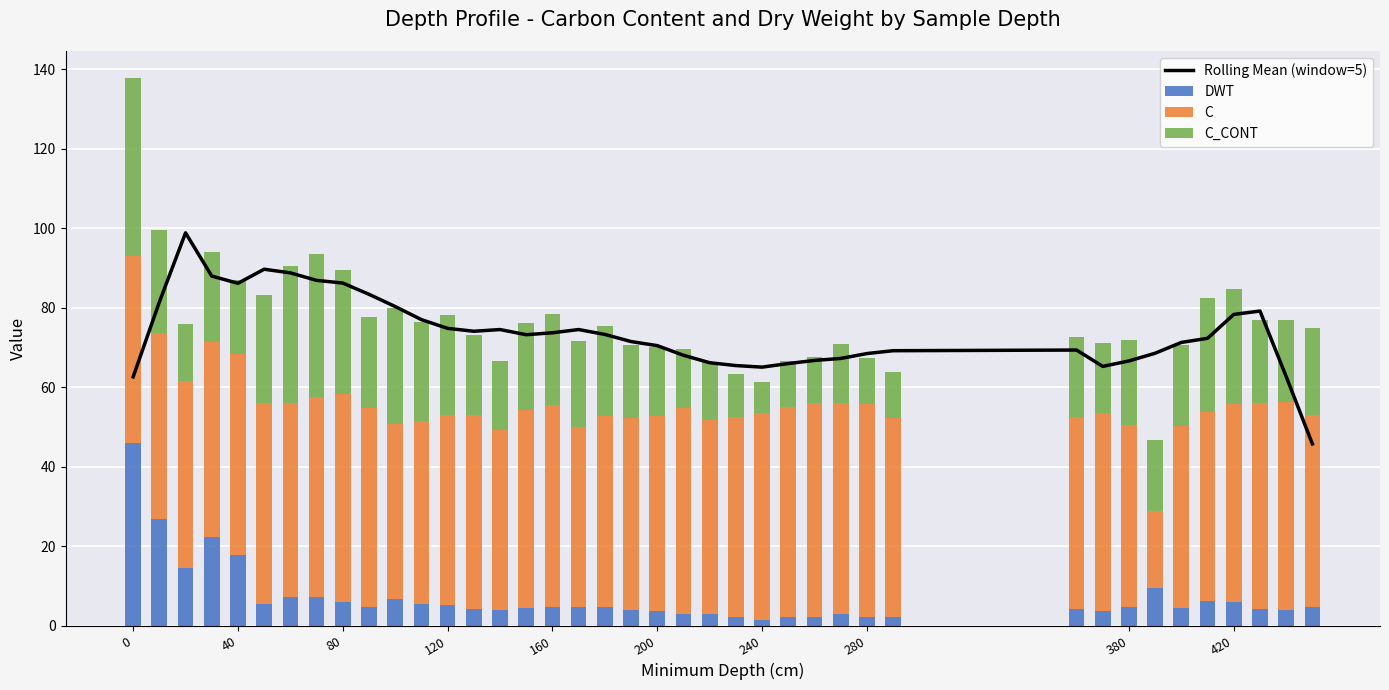

What is the smallest value displayed?

1.5